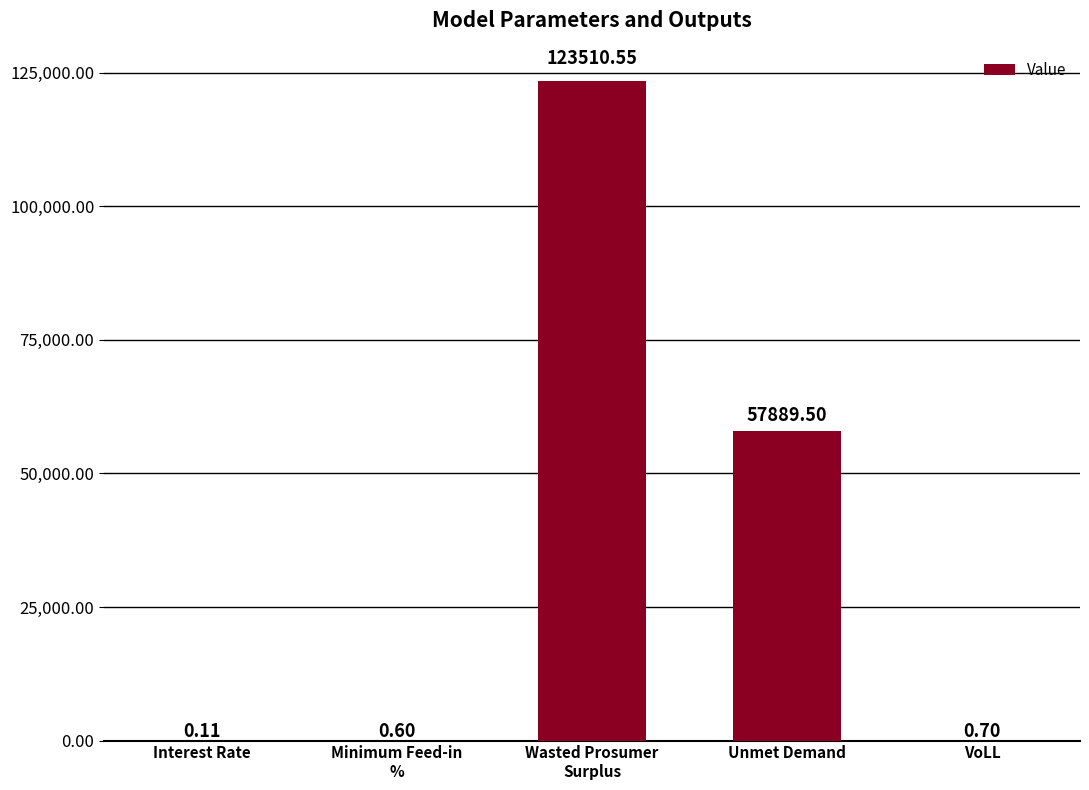

What is the change in value from Interest Rate to Unmet Demand?

+57889.4